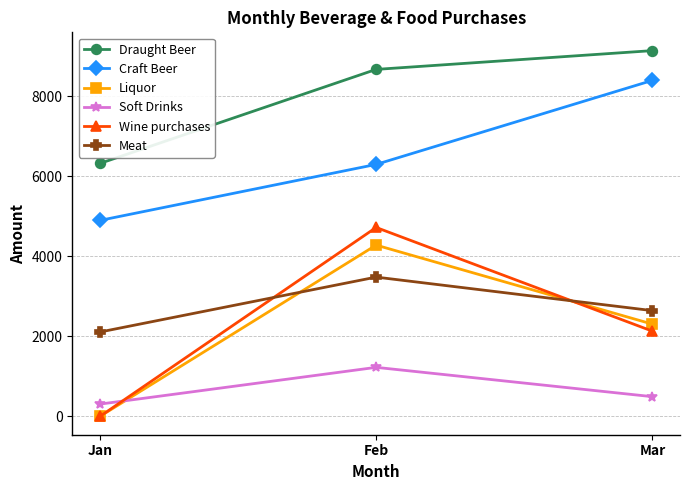

What is the value of the Craft Beer point at the 1st from the left?

4900.0